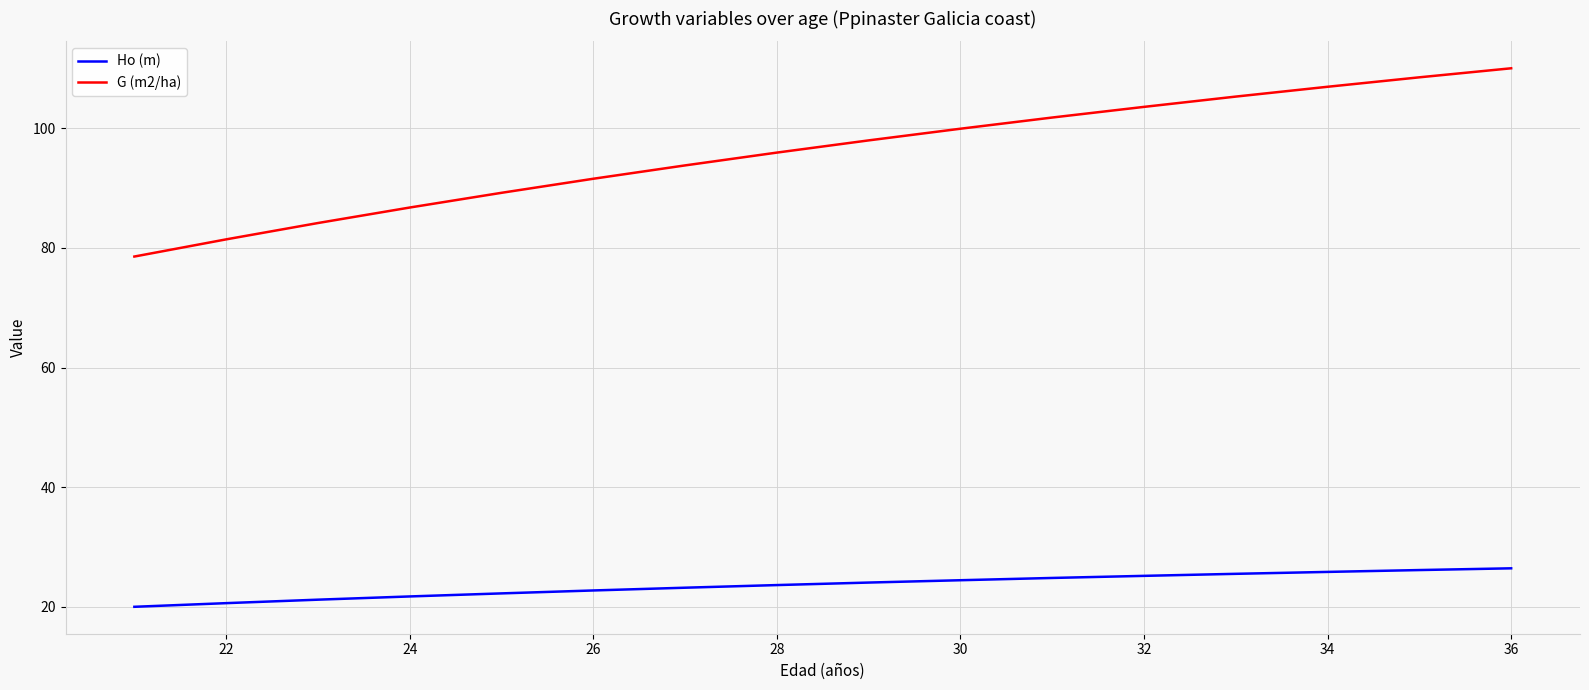

What is the smallest value displayed?

20.0